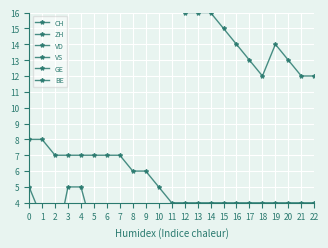

How many interior local peaks does the GE series have?

1